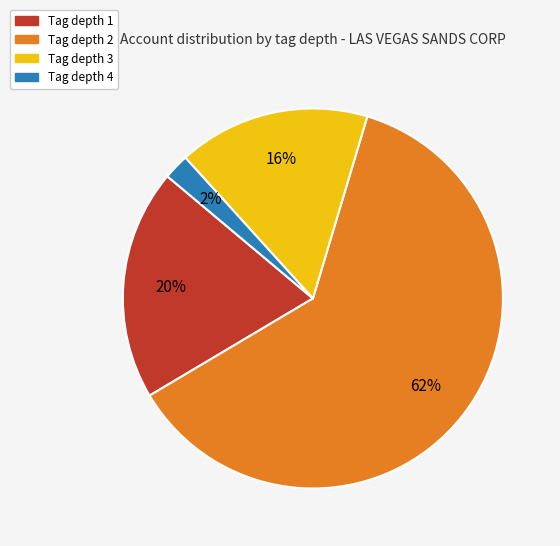

To the nearest percent, what is the average slice percentage?

25%